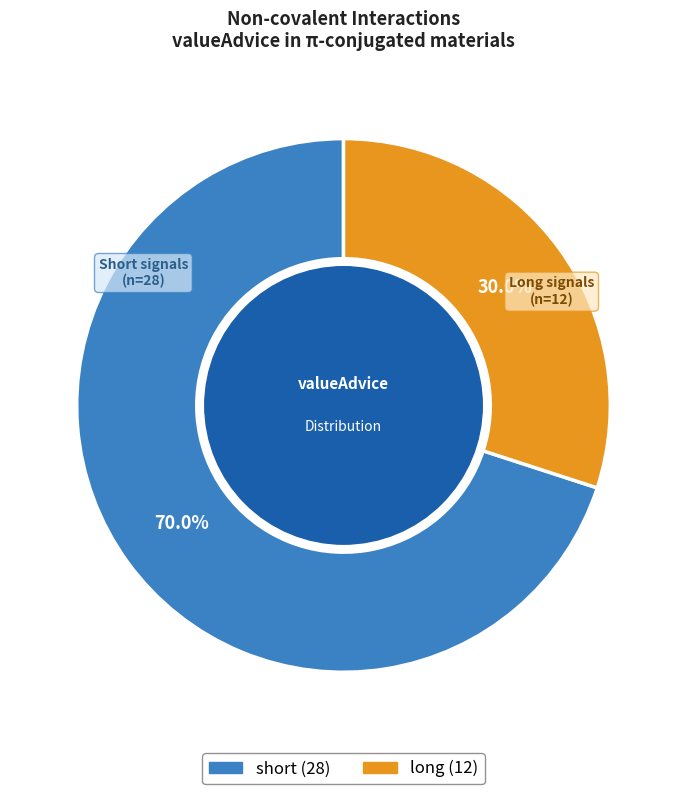

What is the ratio of the value at long to the value at short?

0.4